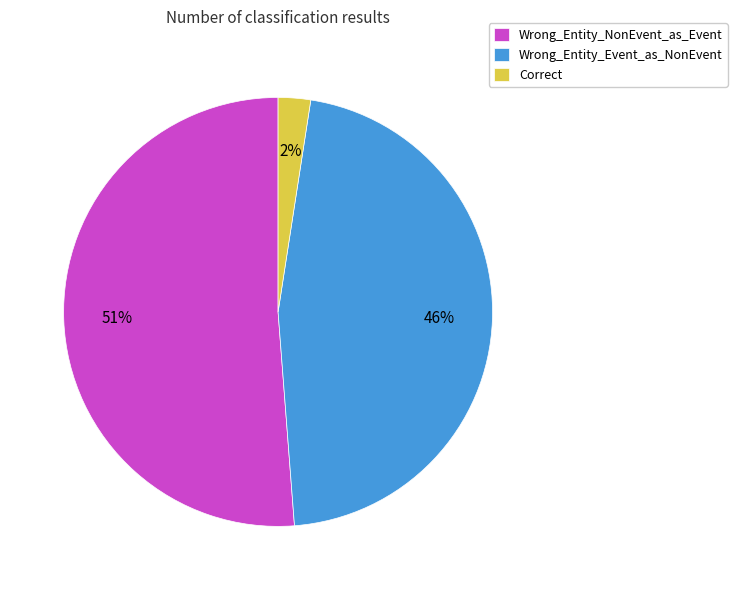

How many slices are in this pie chart?

3